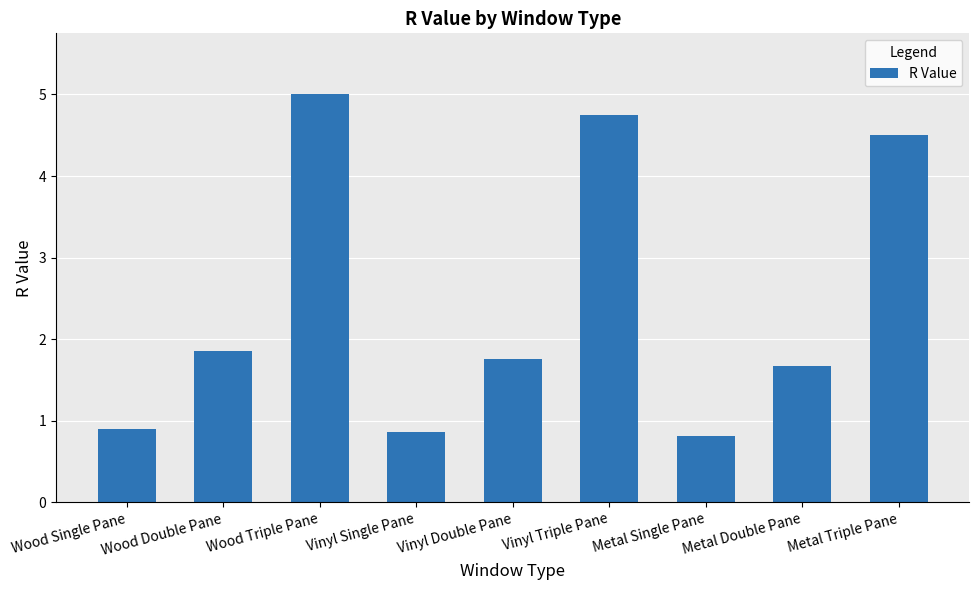

What is the ratio of the value at Vinyl Double Pane to the value at Metal Triple Pane?

0.4